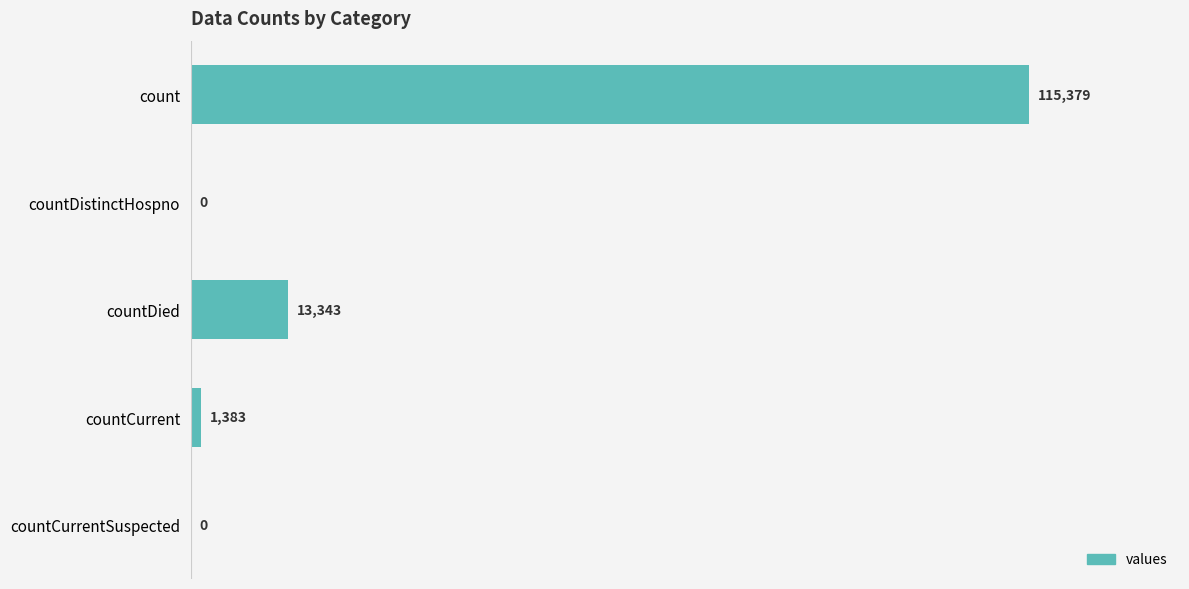

What is the average value?

26021